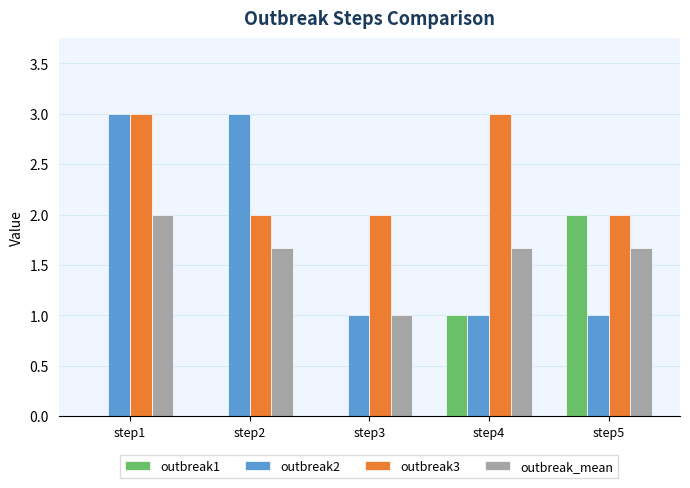

What is the approximate value of outbreak1 at step4?

1.0